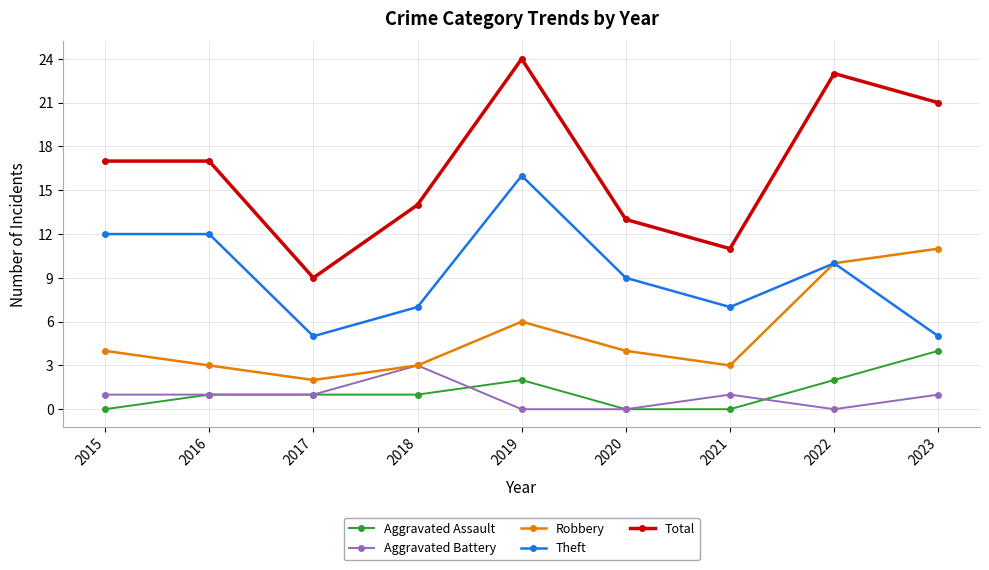

True or false: Robbery has more than 2 points higher than both neighbors.

False